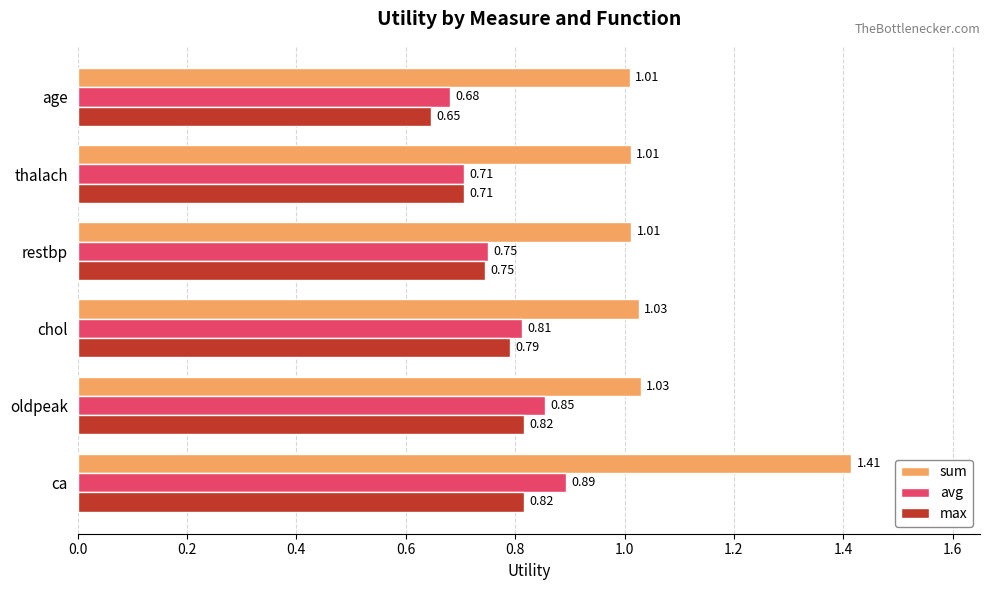

What is the difference between the maximum and second lowest values in the sum series?

0.4